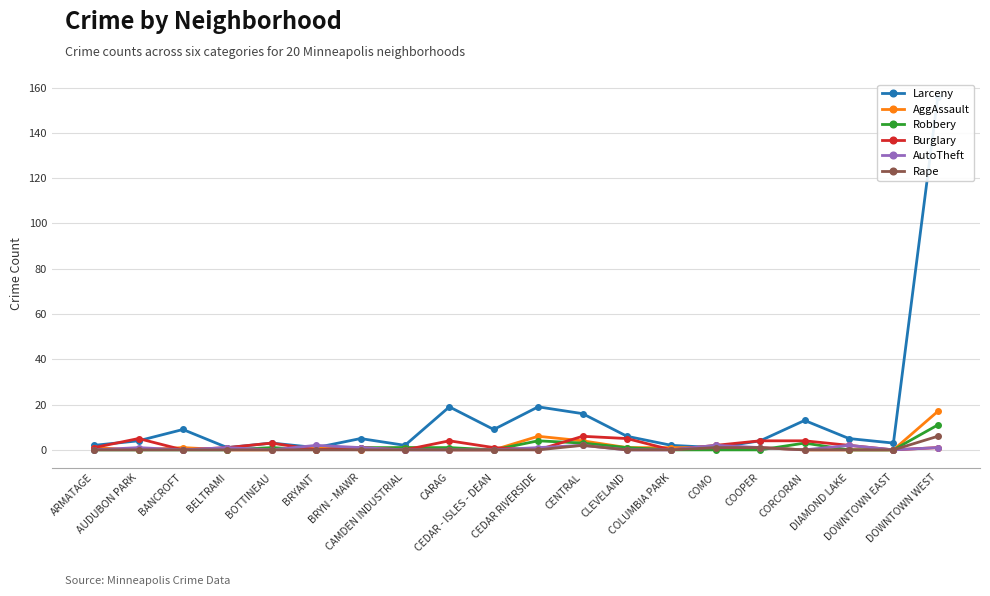

What is the difference between the Burglary values at DOWNTOWN WEST and BANCROFT?

1